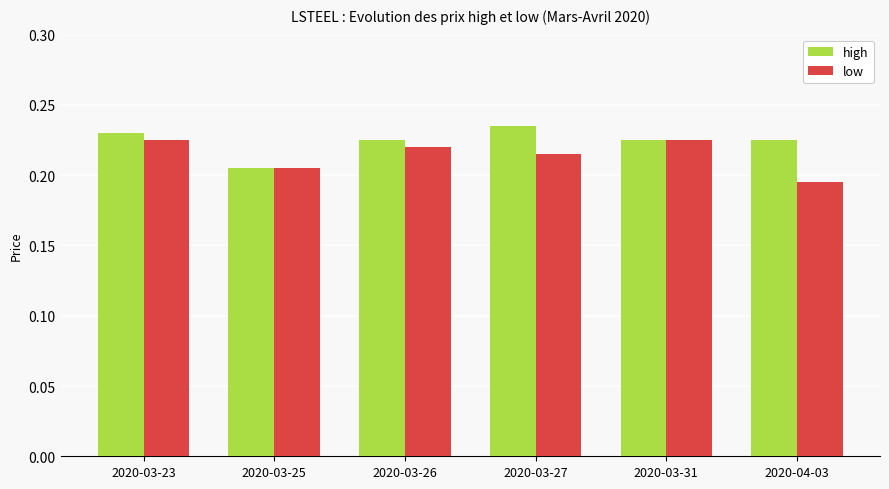

Where is high nearest to the value 0?

2020-03-25